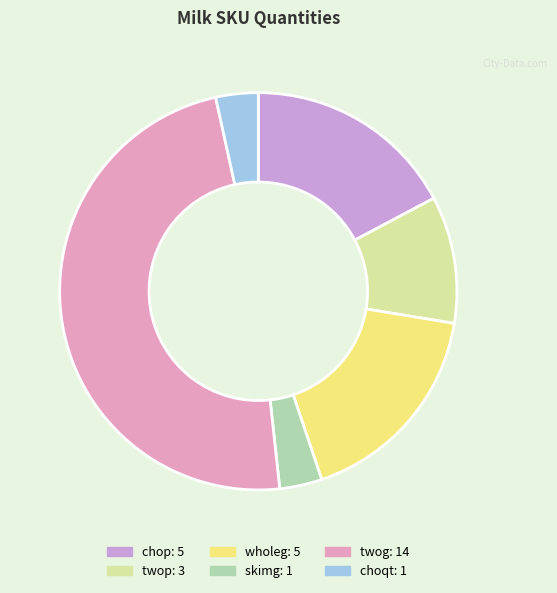

Between twop and chop, which is larger?

chop